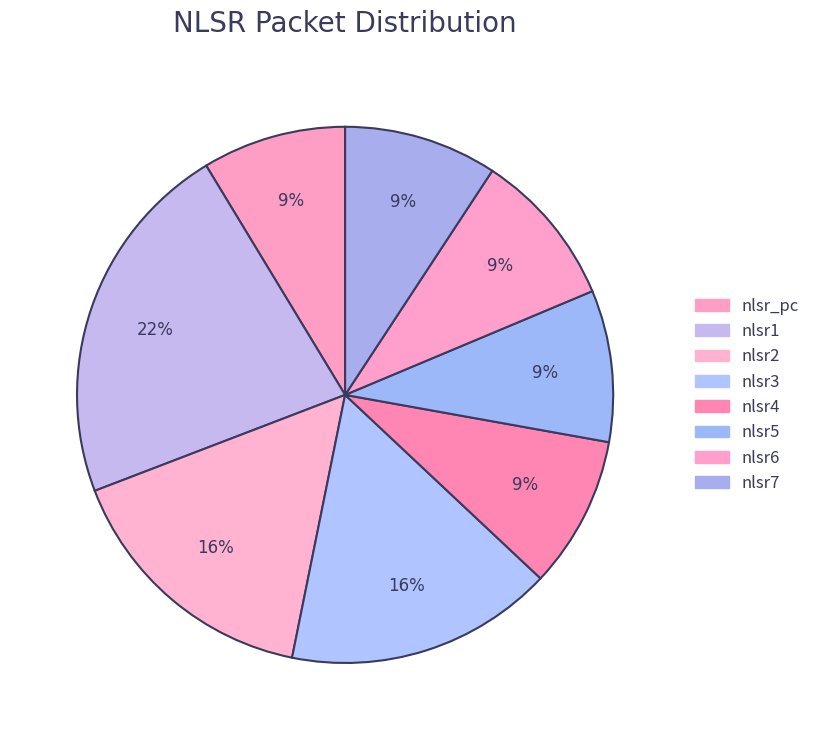

To the nearest percent, what is the average slice percentage?

12%